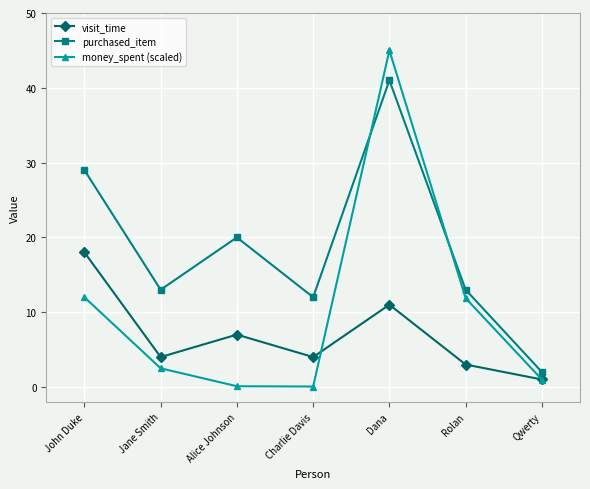

At which label does visit_time reach its minimum?

Qwerty